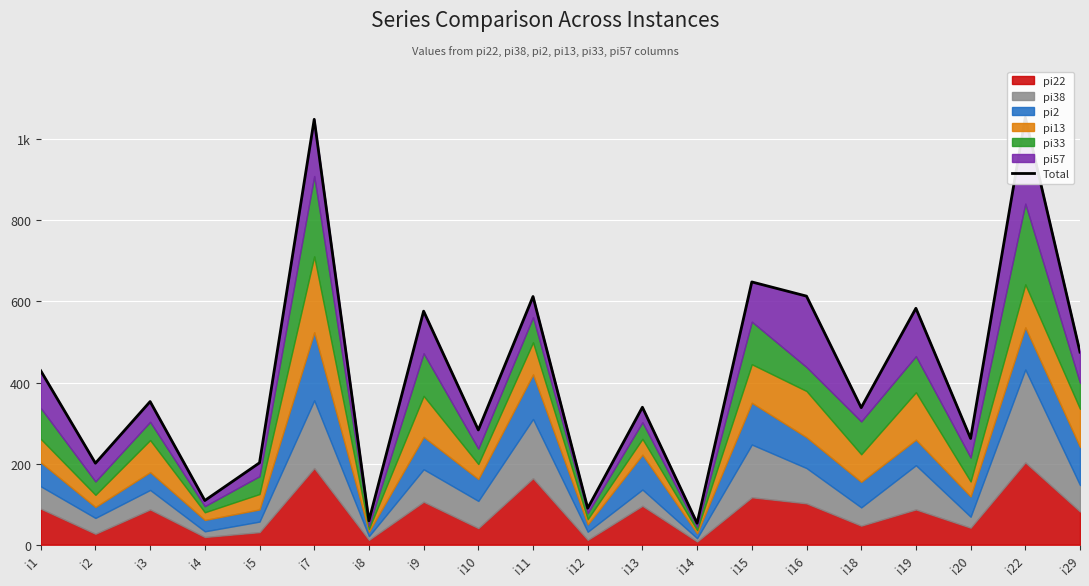

Reading left to right, what are all the values shown in this chart?

i1=429	i2=201	i3=353	i4=109	i5=202	i7=1049	i8=59	i9=576	i10=283	i11=612	i12=90	i13=339	i14=53	i15=648	i16=613	i18=338	i19=583	i20=262	i22=1054	i29=475